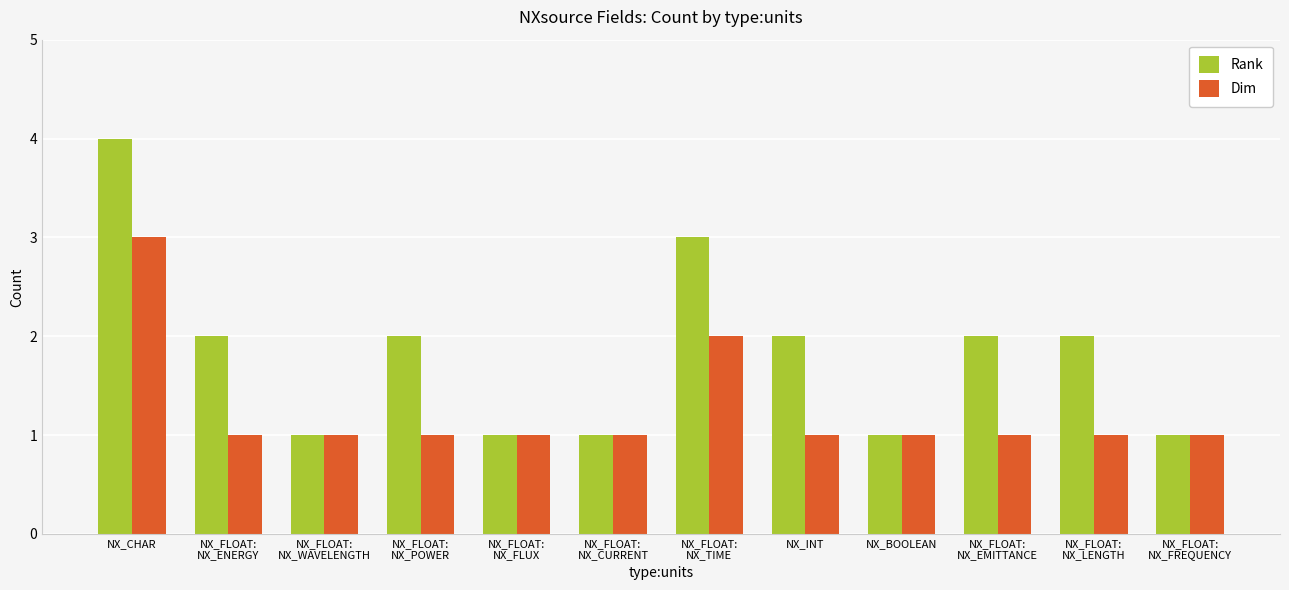

Count the number of categories in the chart.

12